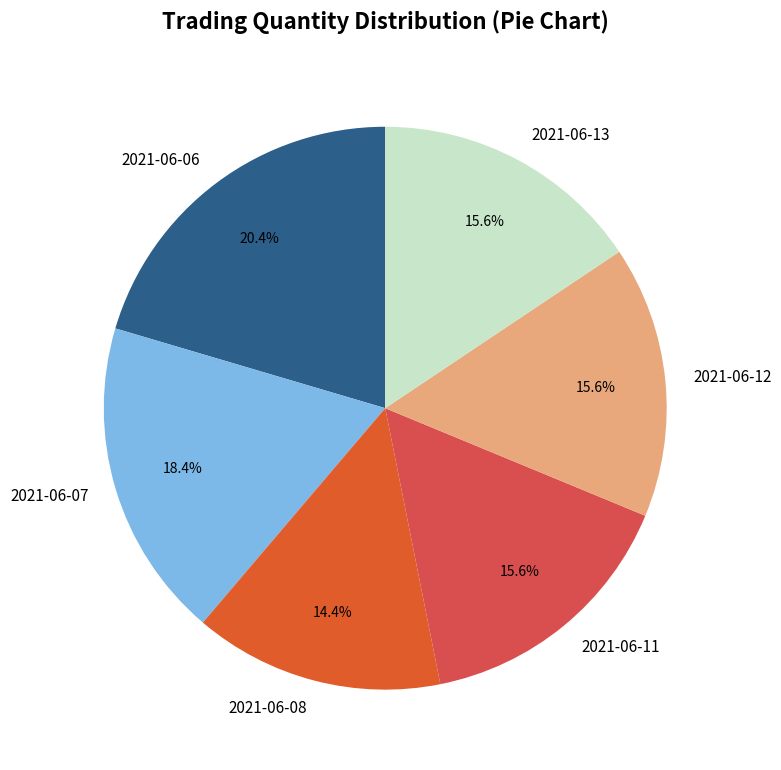

Is 2021-06-13 the majority of the pie?

No